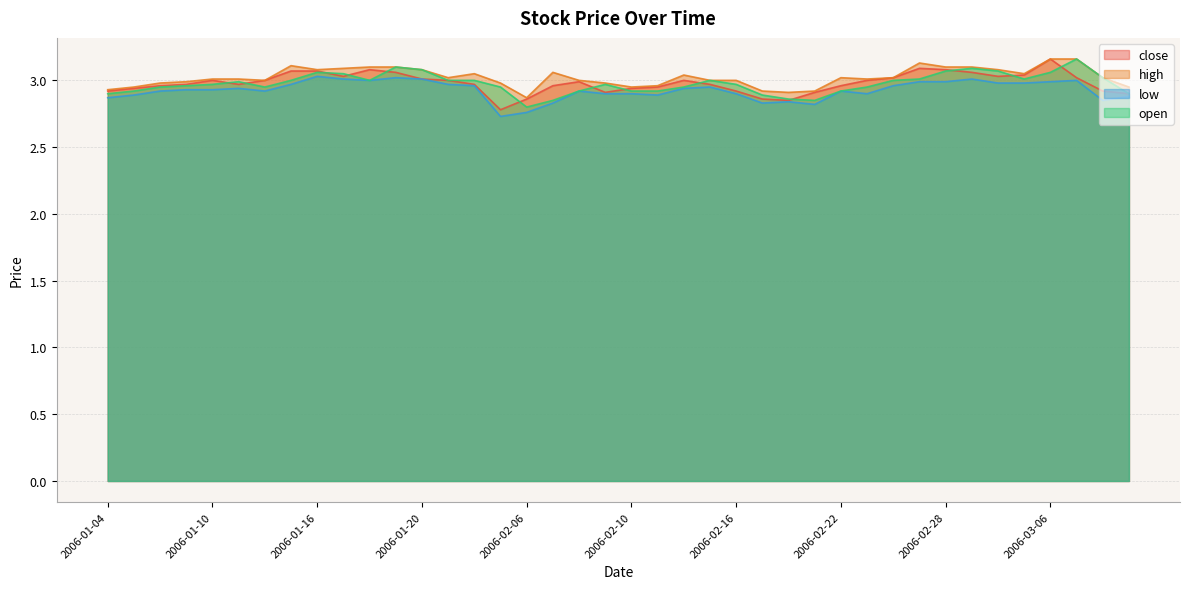

What is the total value across all series at 2006-02-14?

11.9